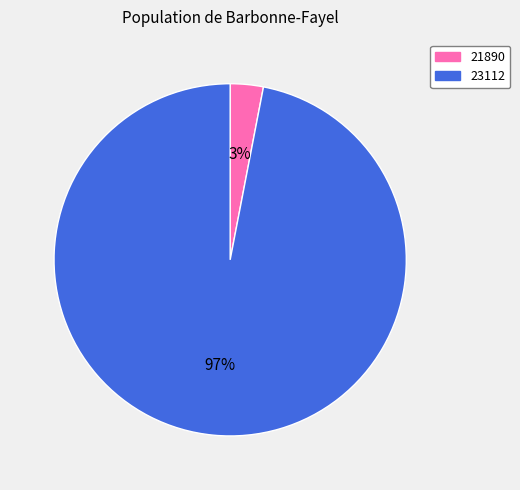

Count the number of slices in the pie.

2